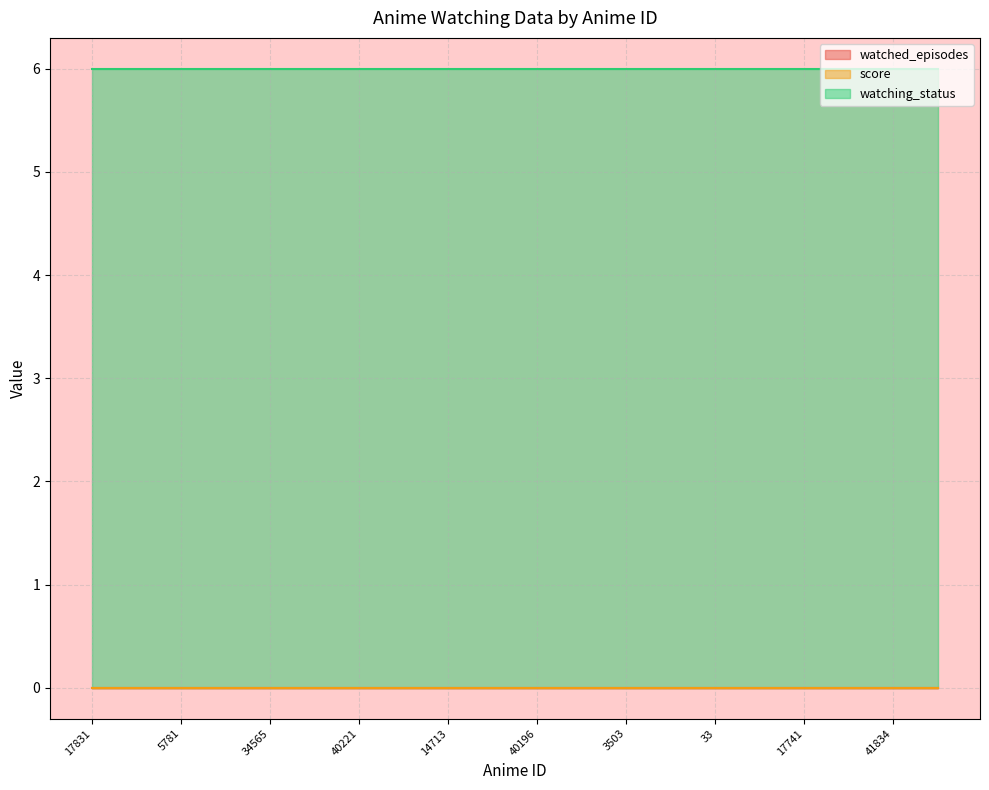

At which category is the sum across all series the highest?

17831